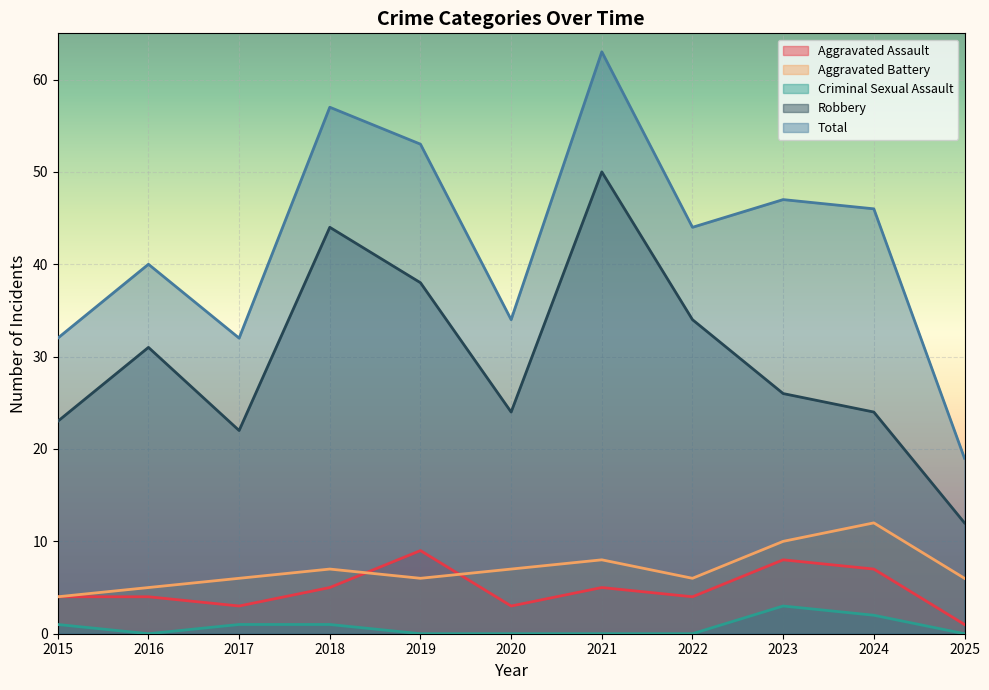

What is the sum of the Robbery values at 2024 and 2025?

36